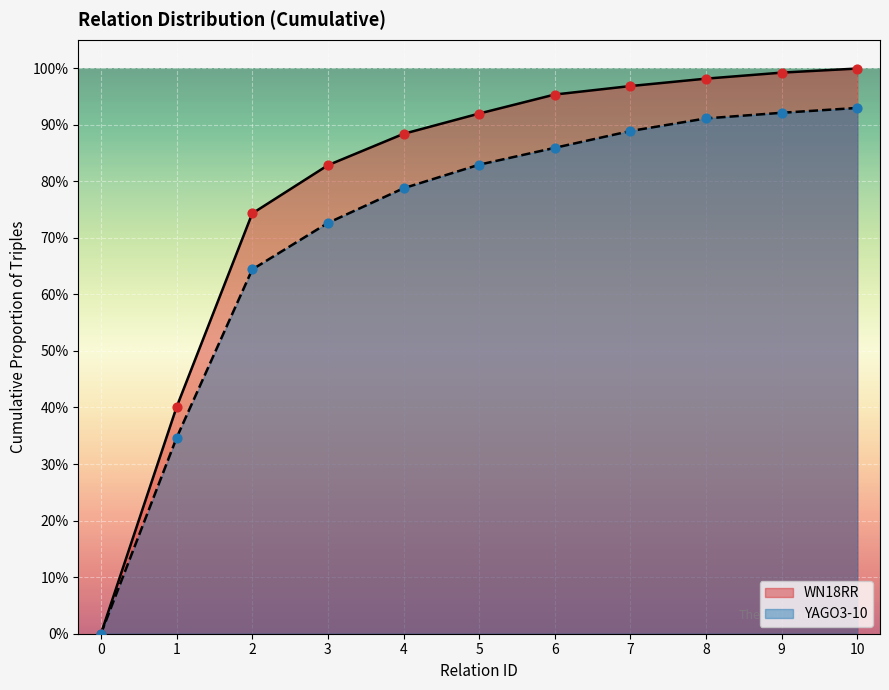

Is the value of YAGO3-10 at 8 greater than the value of WN18RR at 8?

No